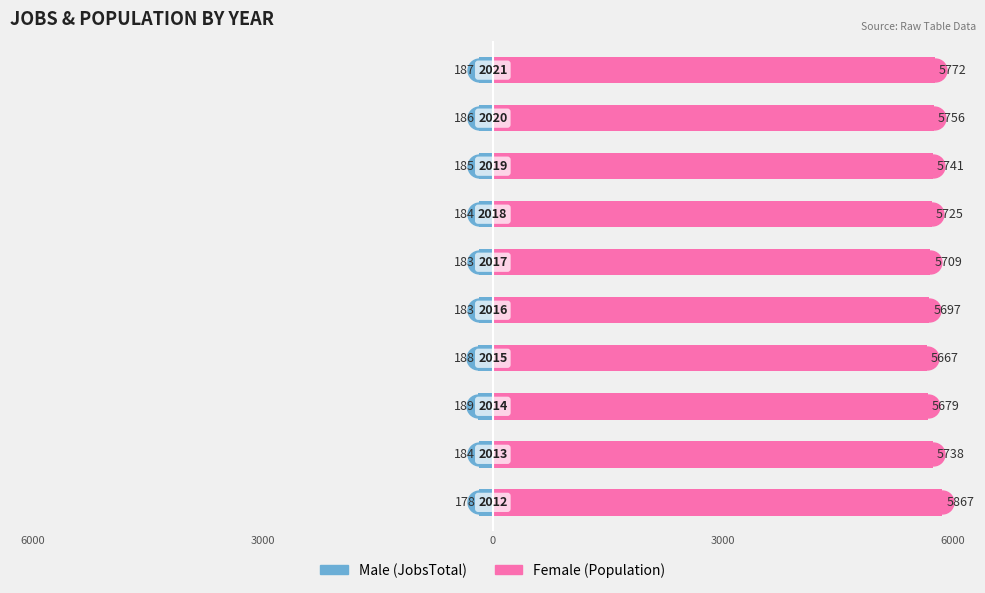

Does the chart contain stacked bars?

No